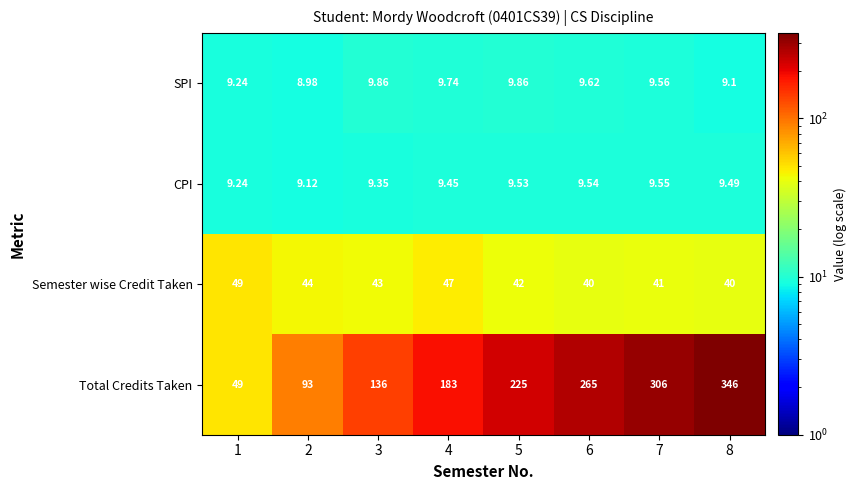

How many categories are shown in the chart?

8